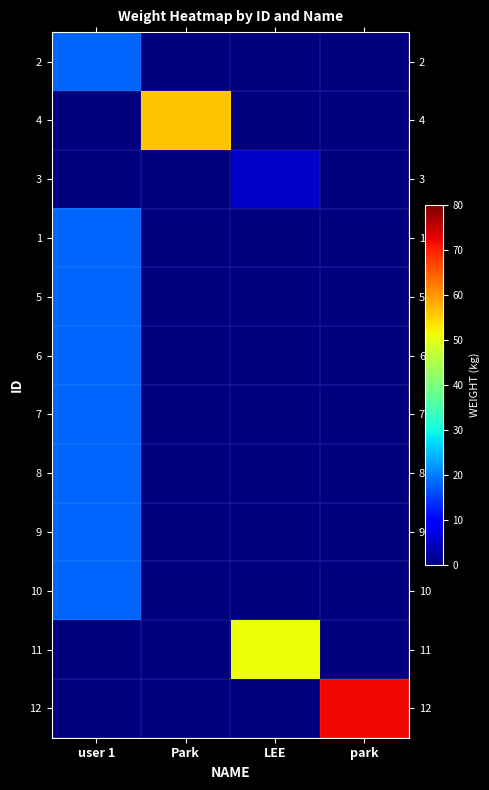

Reading left to right, what are all the values shown in this chart?

2: user 1=18	Park=0	LEE=0	park=0
4: user 1=0	Park=56	LEE=0	park=0
3: user 1=0	Park=0	LEE=5	park=0
1: user 1=18	Park=0	LEE=0	park=0
5: user 1=18	Park=0	LEE=0	park=0
6: user 1=18	Park=0	LEE=0	park=0
7: user 1=18	Park=0	LEE=0	park=0
8: user 1=18	Park=0	LEE=0	park=0
9: user 1=18	Park=0	LEE=0	park=0
10: user 1=18	Park=0	LEE=0	park=0
11: user 1=0	Park=0	LEE=51	park=0
12: user 1=0	Park=0	LEE=0	park=72